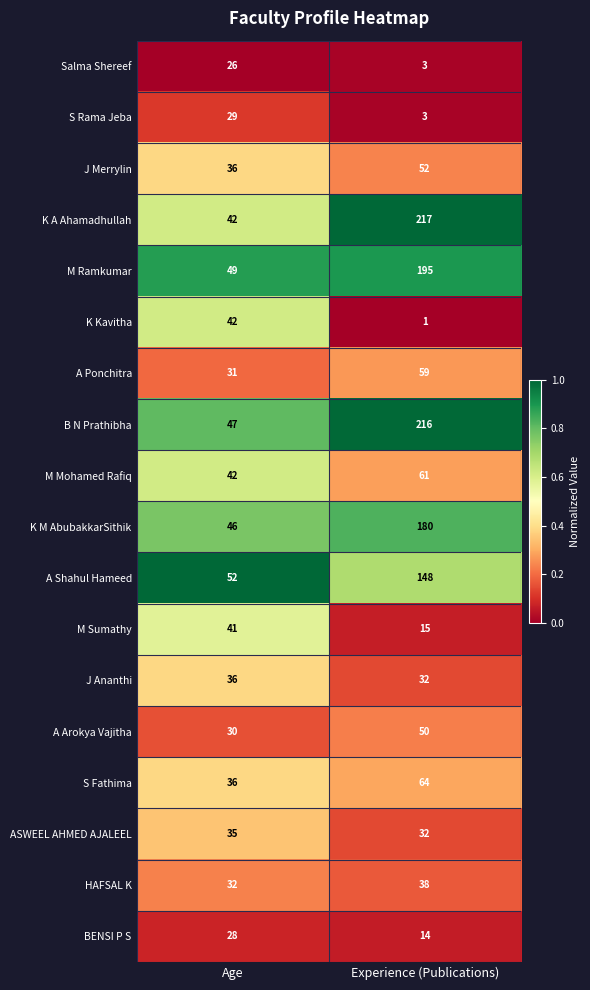

Where is K M AbubakkarSithik nearest to the value 113?

Age